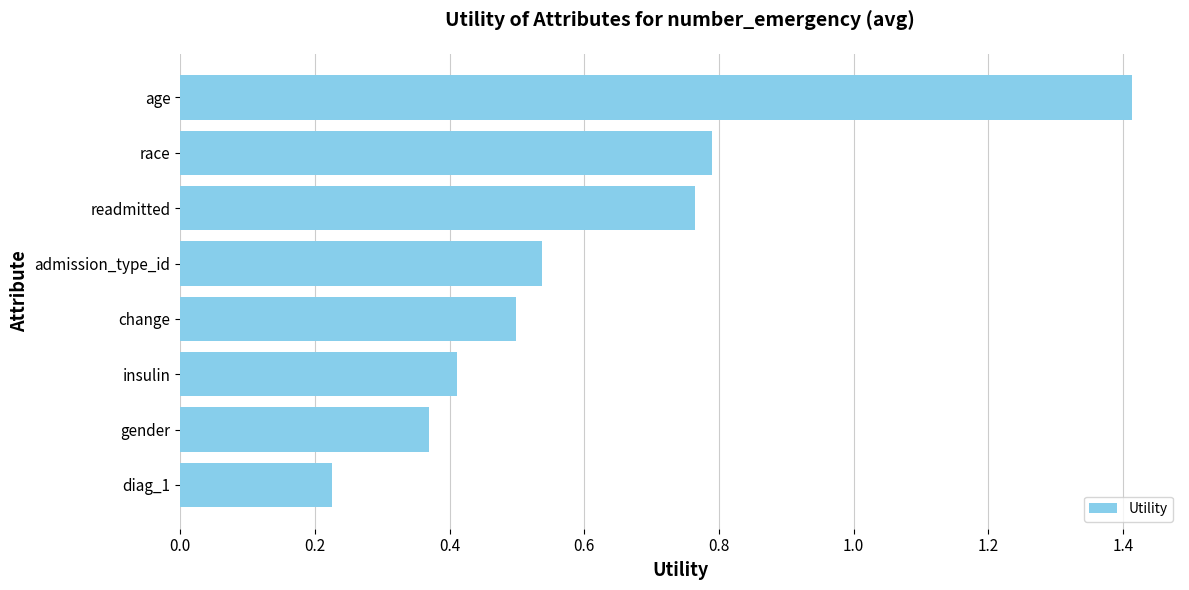

What is the average value?

0.6